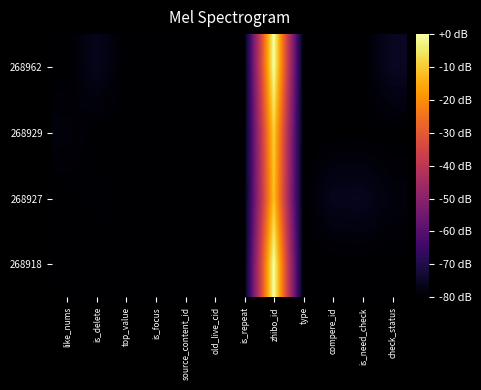

What is the smallest value displayed?

-80.0